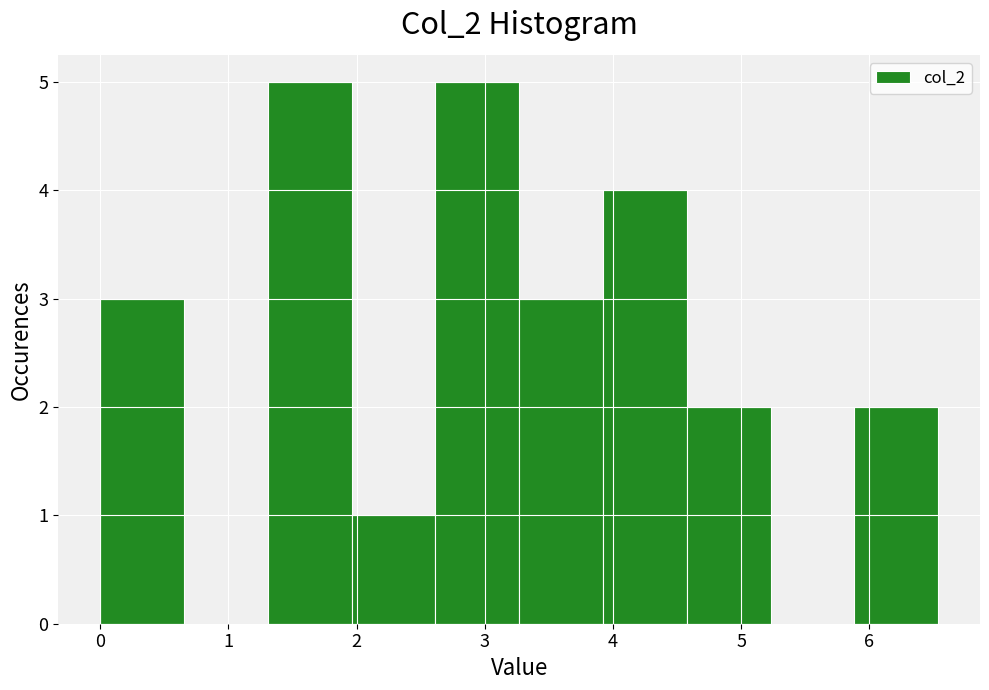

Reading left to right, transcribe this chart: for each bar, give the range it covers on the x-axis and its height. Neither the bar edges nor the heights are printed on the chart, so give them approximately, as read against the axes.

0.0 to 0.7: 3
0.7 to 1.3: 0
1.3 to 2.0: 5
2.0 to 2.6: 1
2.6 to 3.3: 5
3.3 to 3.9: 3
3.9 to 4.6: 4
4.6 to 5.2: 2
5.2 to 5.9: 0
5.9 to 6.5: 2